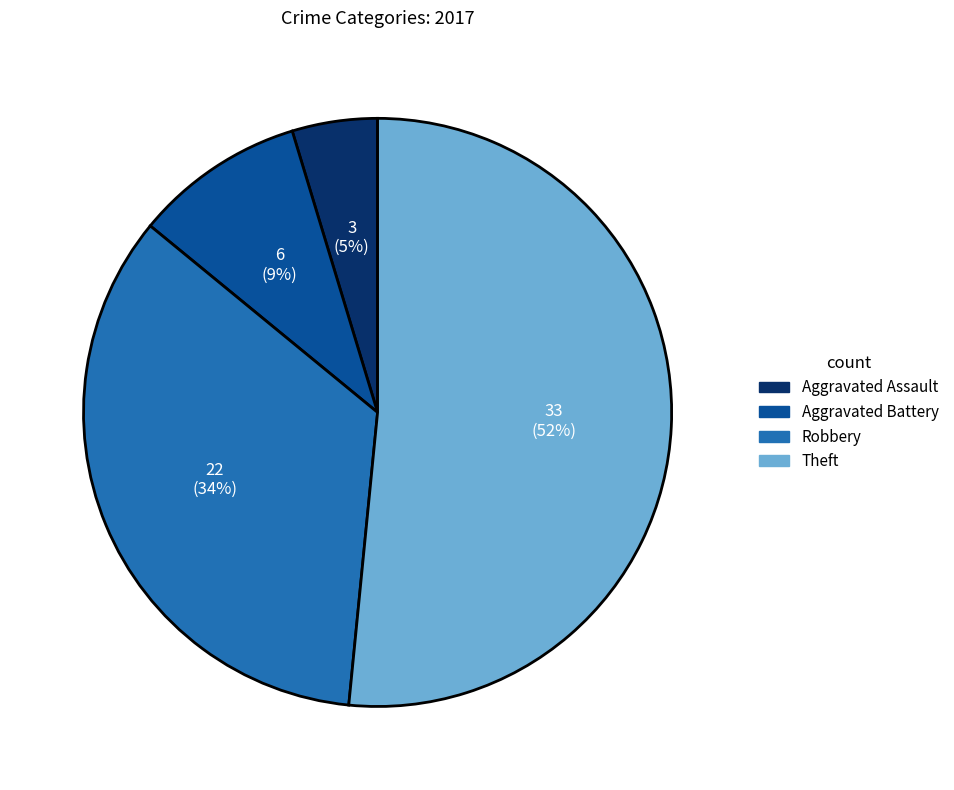

Count the number of slices in the pie.

4